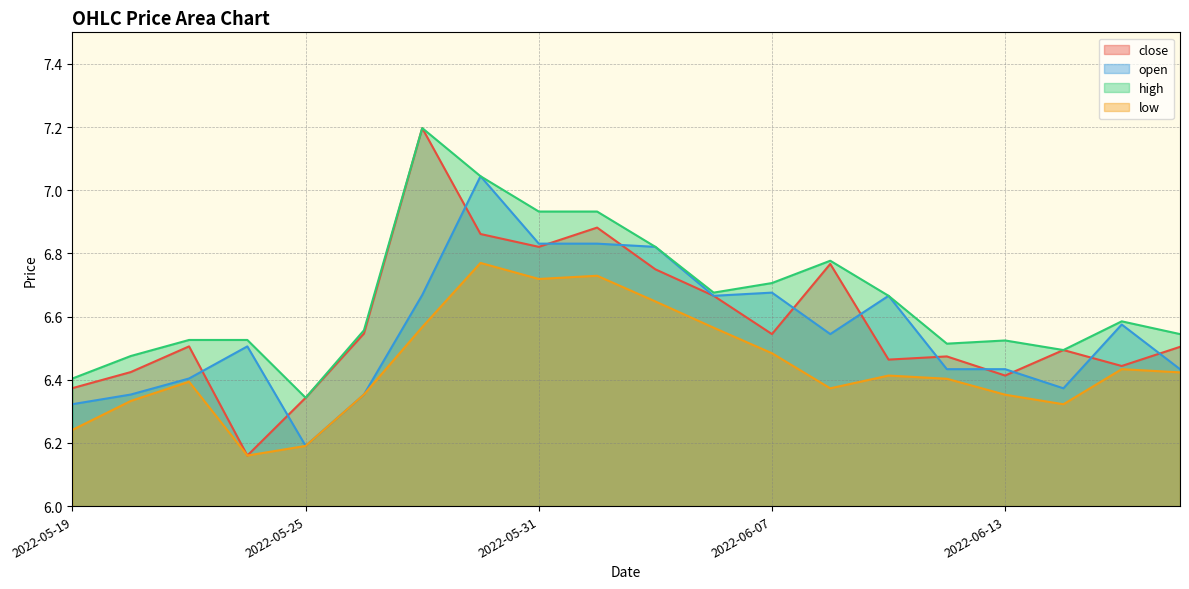

Does the chart display data point markers on the line(s)?

No